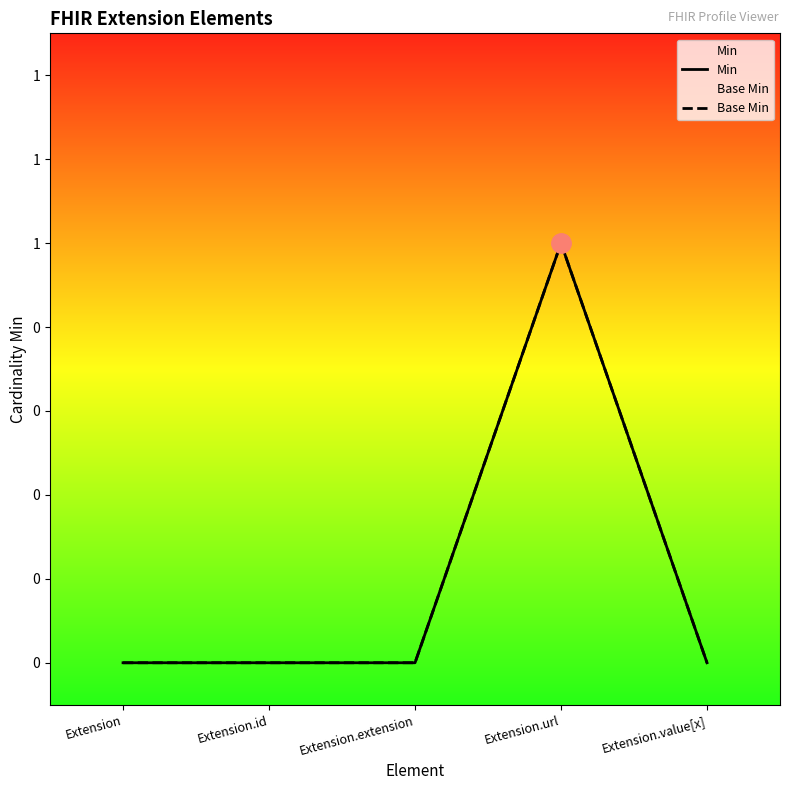

How many interior local peaks does the Base Min series have?

1